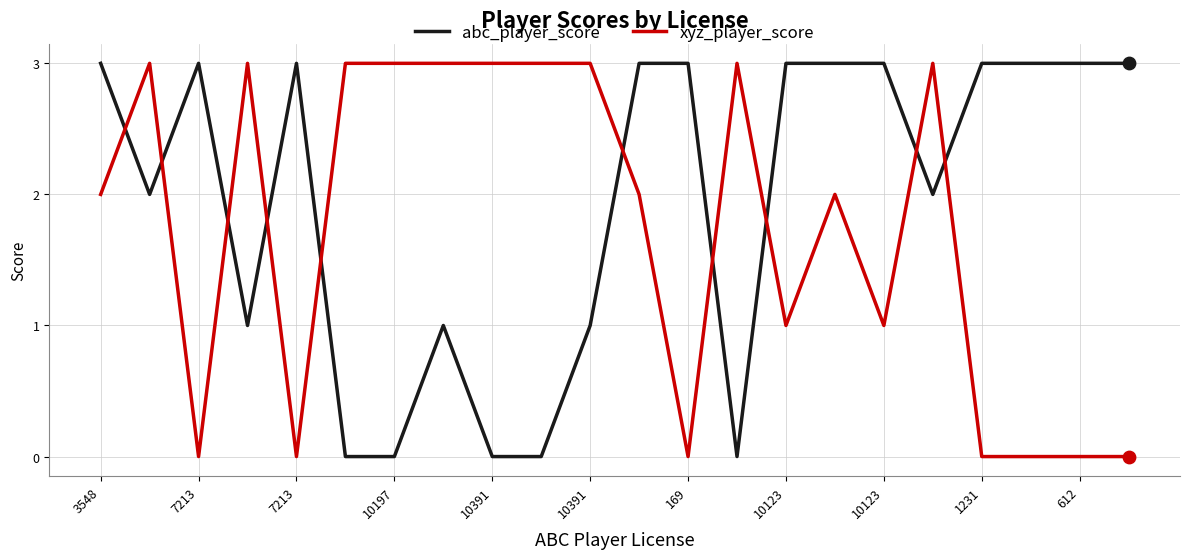

At how many categories does at least one series exceed 2?

22